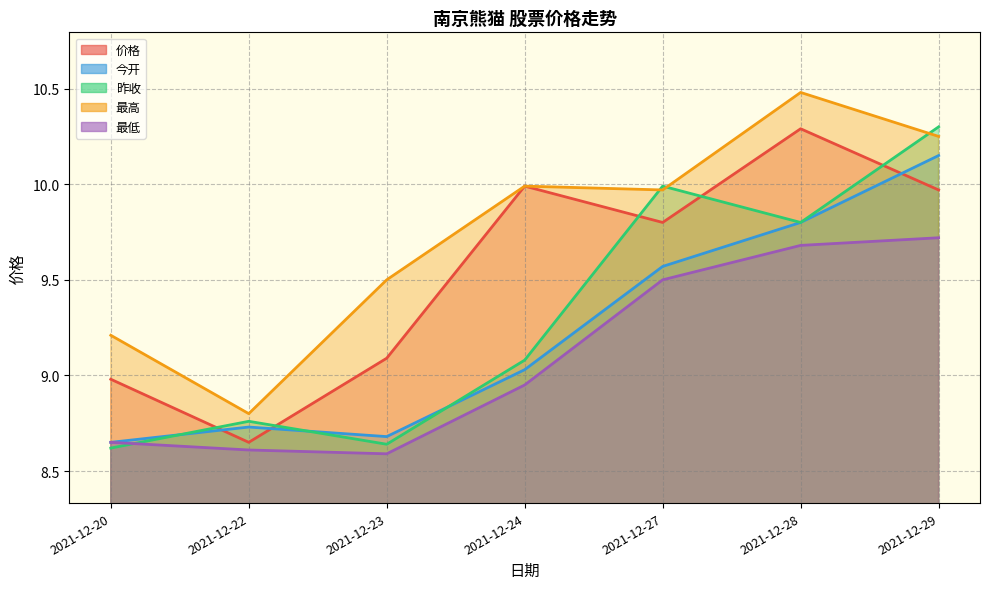

Where does the 最高 series first go above 9?

2021-12-20